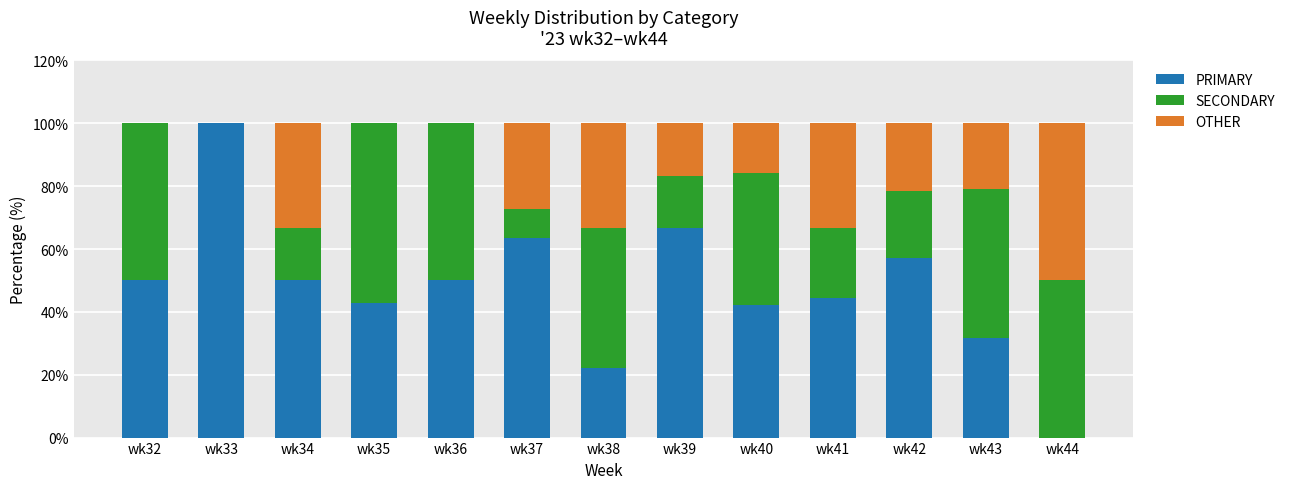

What is the sum of the PRIMARY values at wk42 and wk43?

88.7